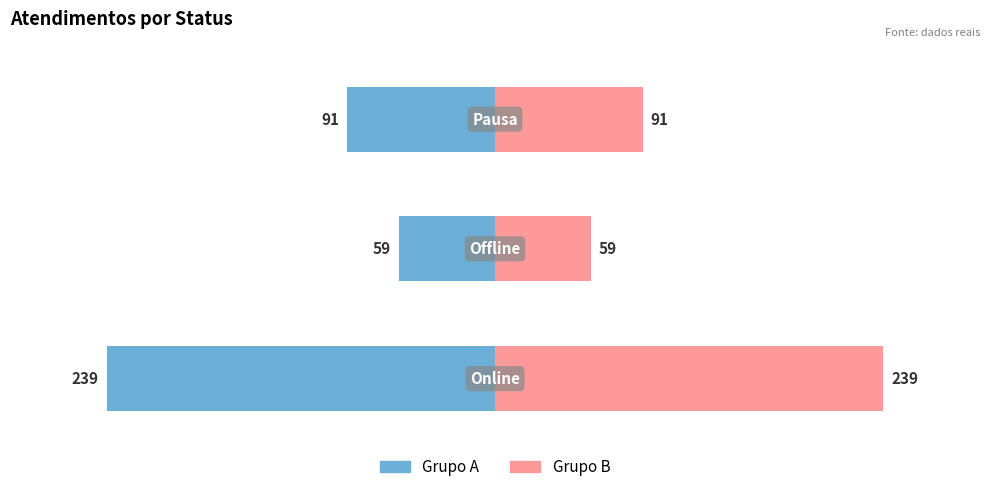

Which series has the widest spread of values?

Atendimentos (Grupo A)